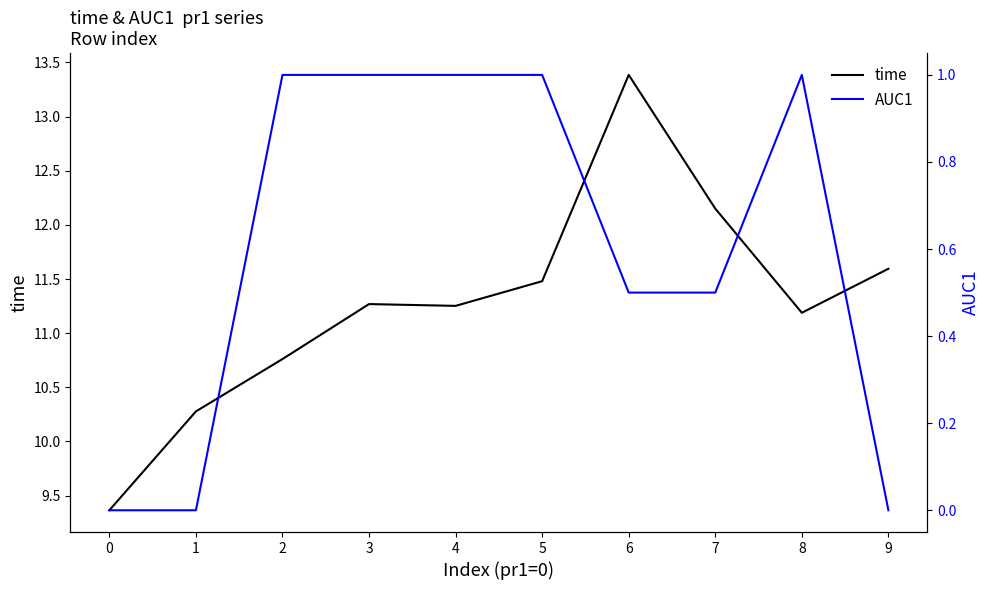

What is the difference between the second highest and second lowest values in the AUC1 series?

1.0